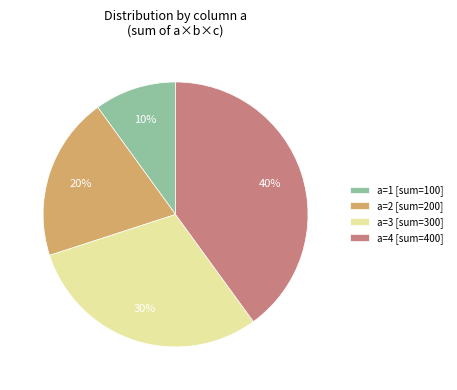

Which category has the smallest portion of the pie?

a=1 [sum=100]